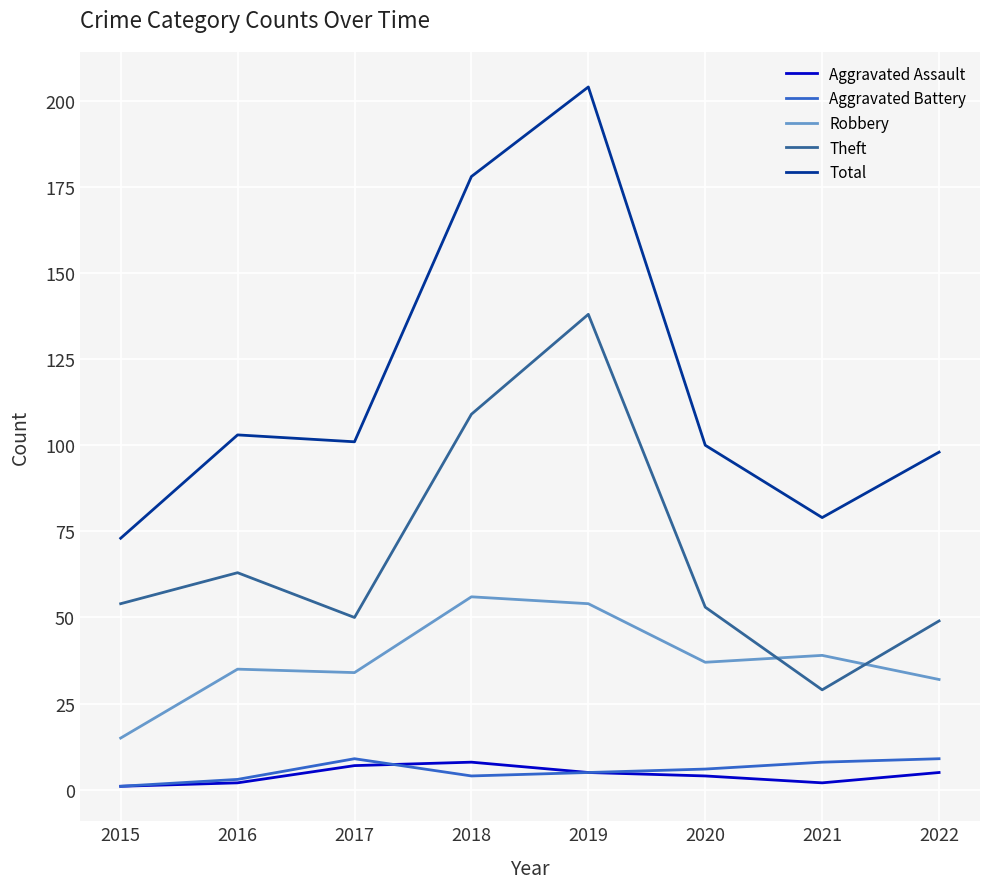

True or false: Theft and Aggravated Battery cross at least once.

False